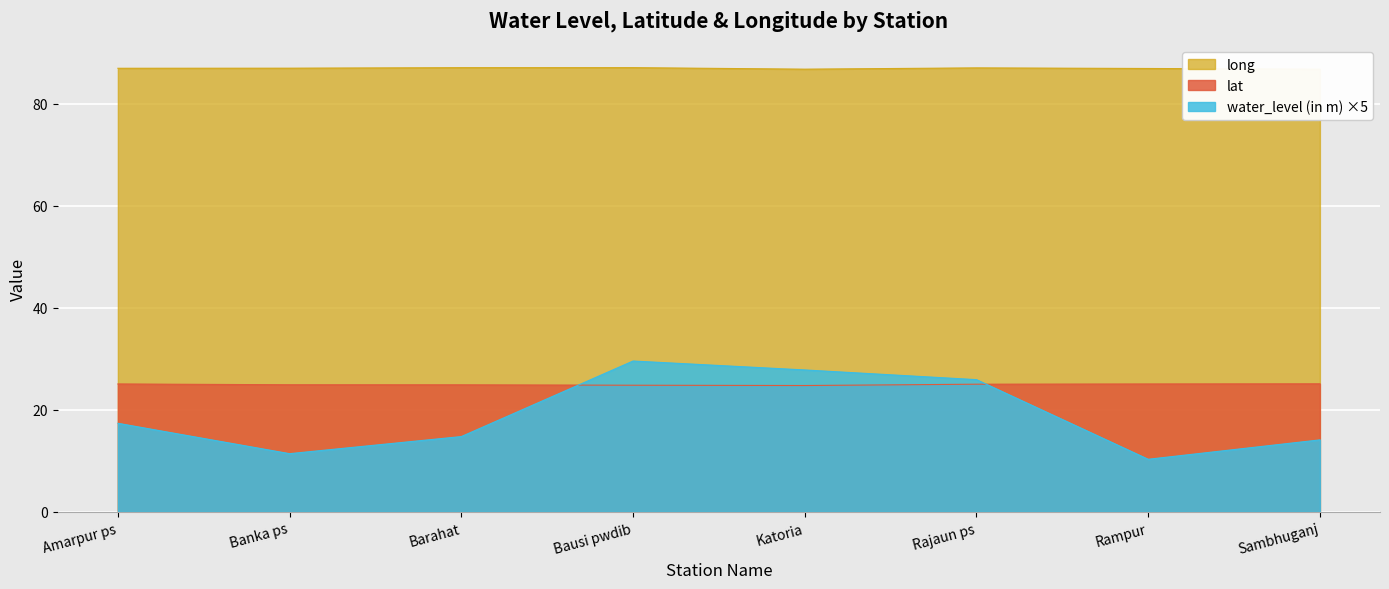

What is the minimum value shown in the chart?

10.3